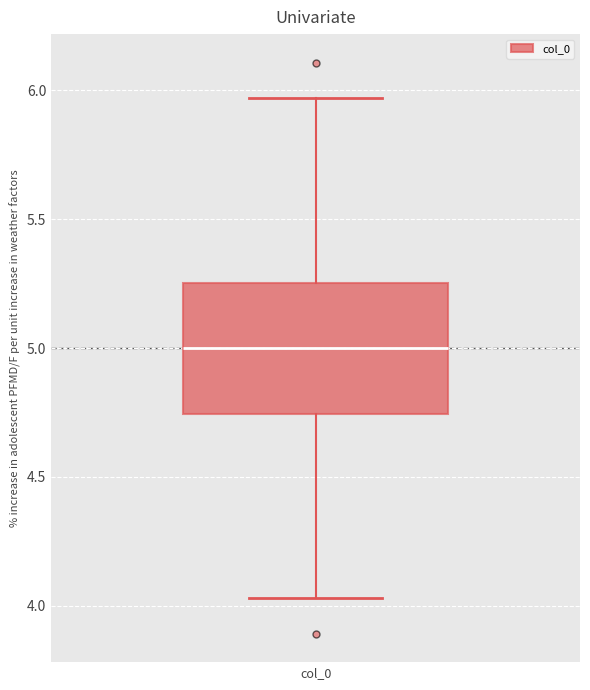

Where does the upper whisker of the box for col_0 end on the y-axis? The values are not printed on the chart, so give them approximately, as read against the axis.

5.95